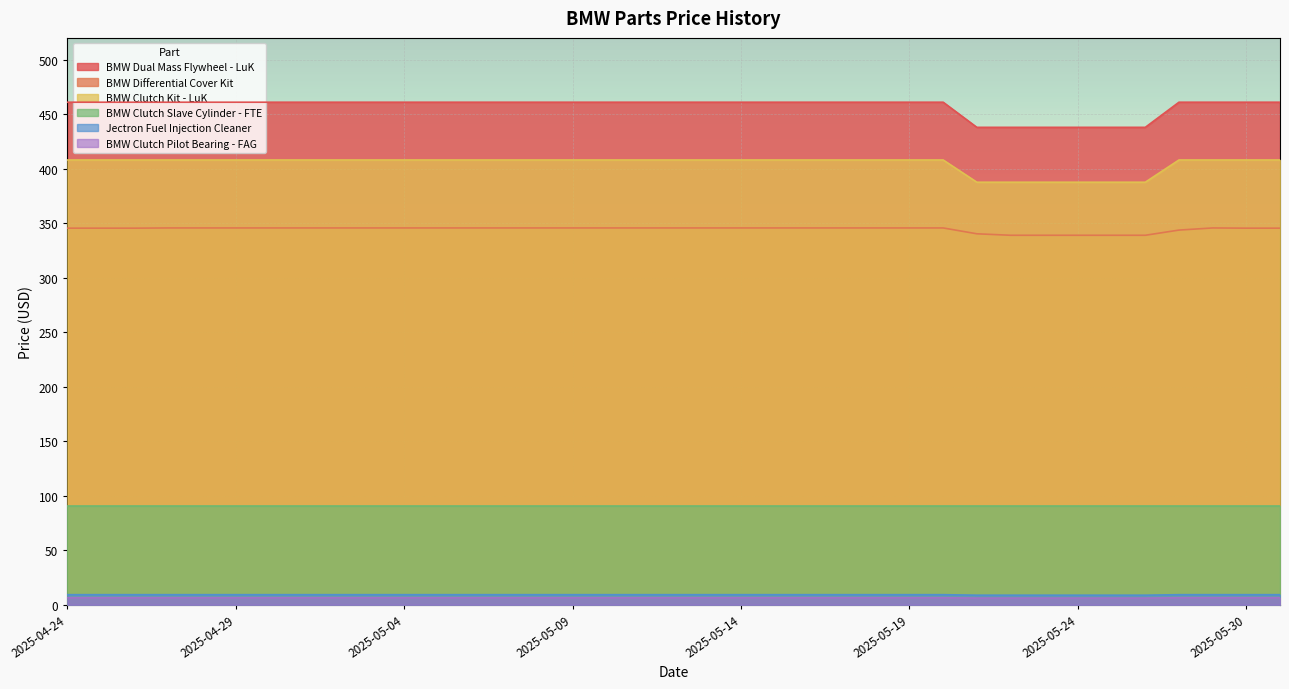

Which series has the widest spread of values?

BMW Dual Mass Flywheel - LuK